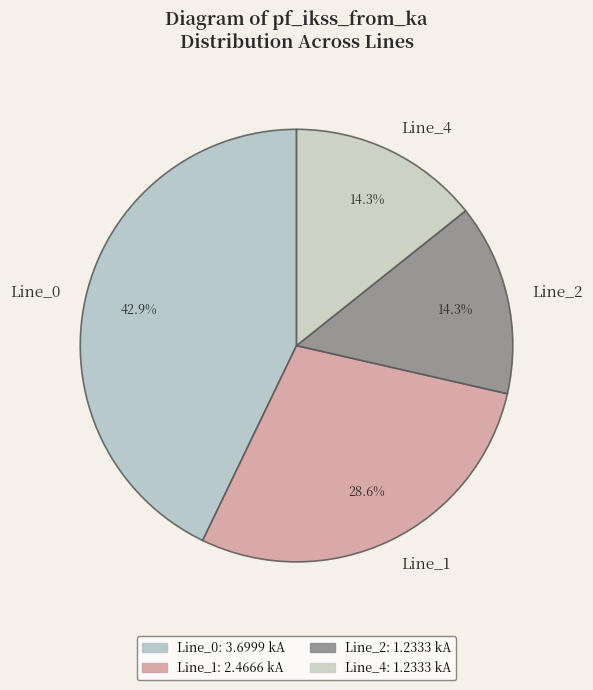

Which category has the biggest portion of the pie?

Line_0